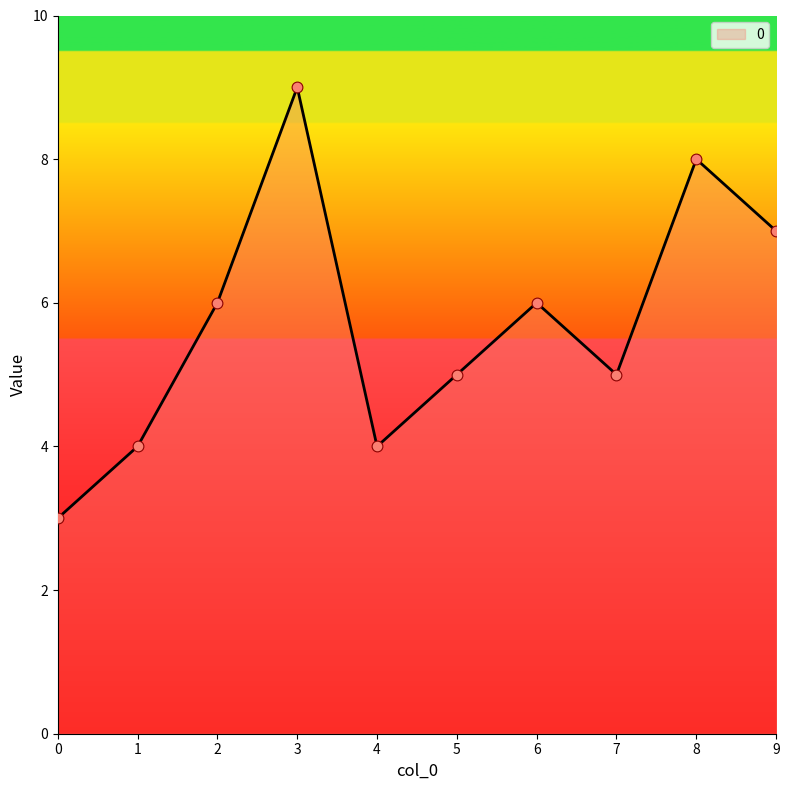

What is the change in value from 1 to 9?

+3